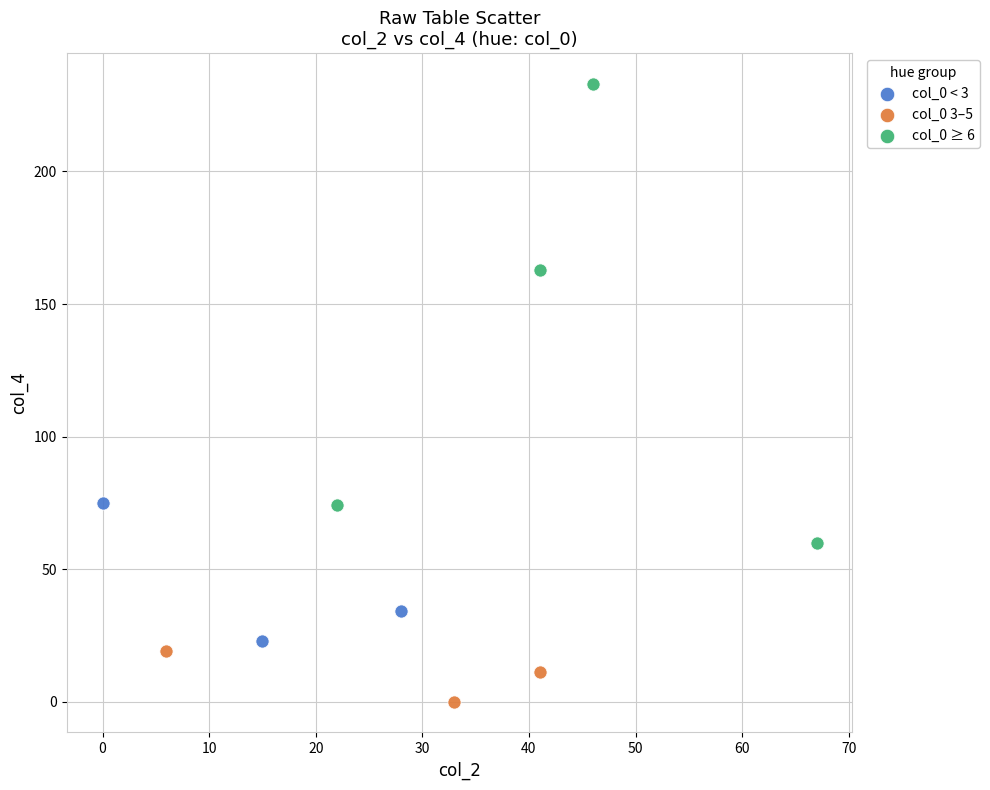

Which series reaches the minimum Y coordinate?

col_0 3–5